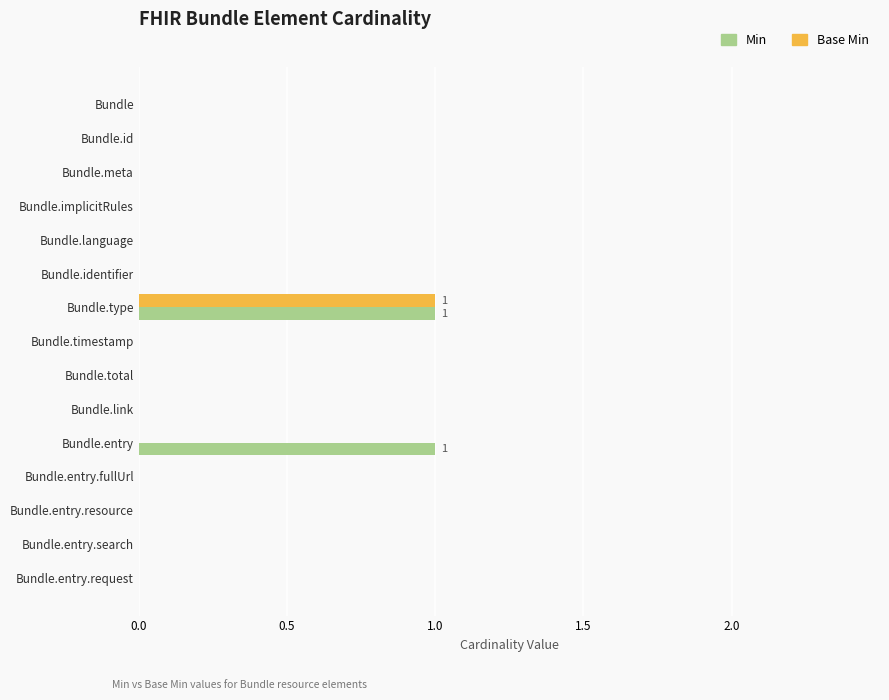

The value of Base Min at Bundle.entry.request is 1. True or false?

False